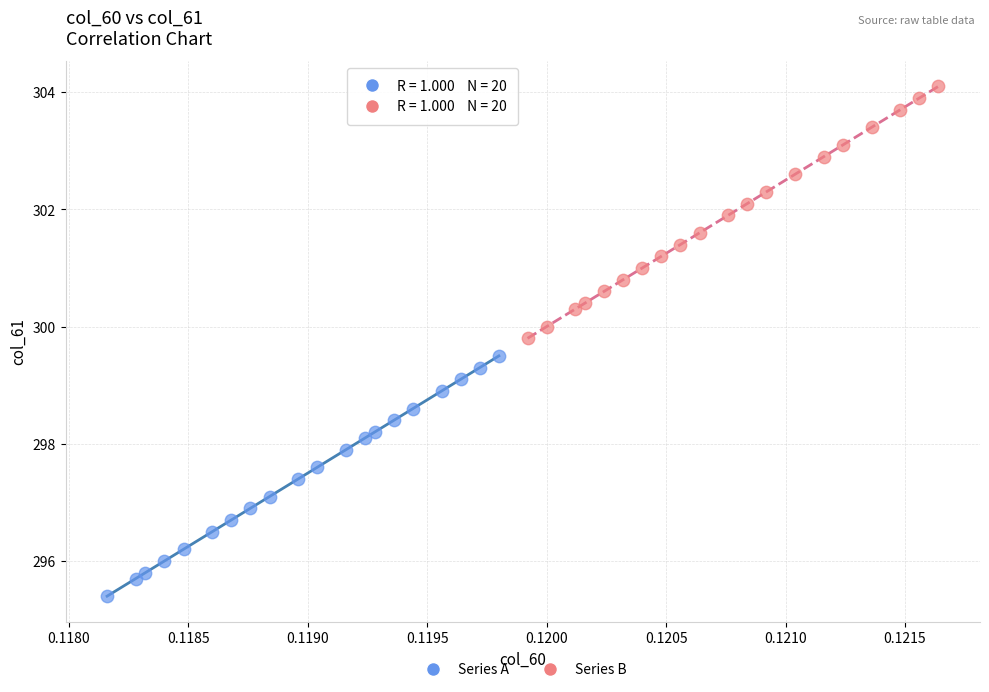

What are all the series names shown in the legend?

Series A, Series B